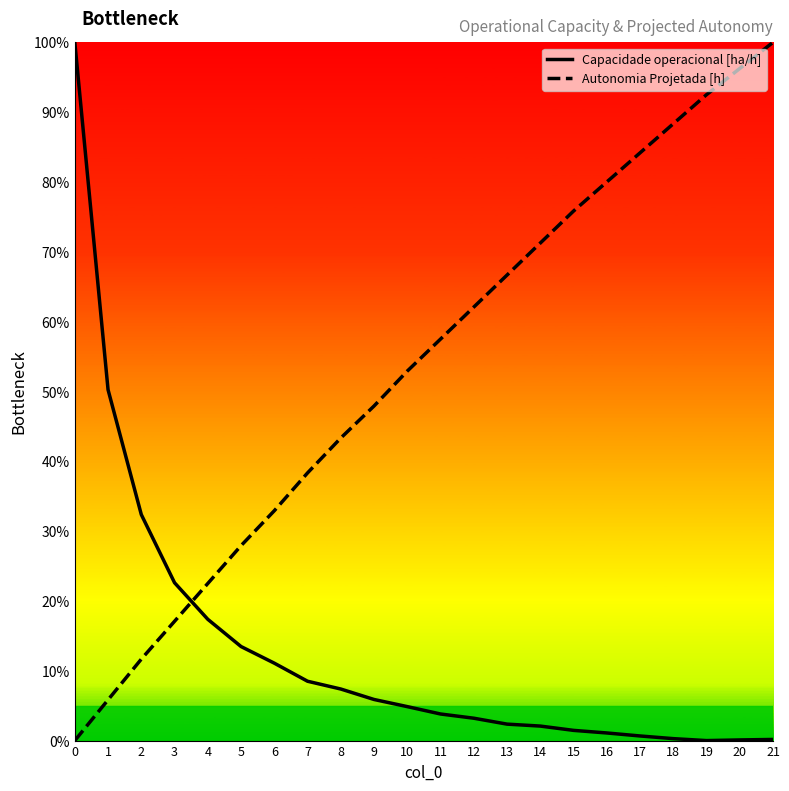

The value of Capacidade operacional [ha/h] at 10 is 0.1. True or false?

False